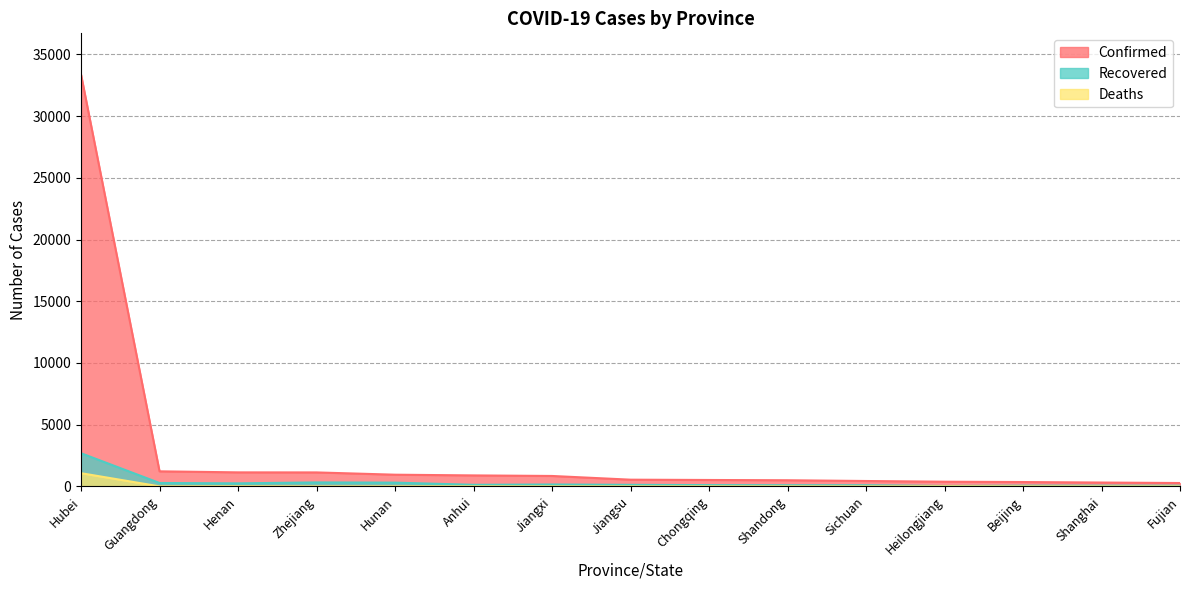

Between Guangdong and Jiangsu, which series saw the biggest shift?

Confirmed